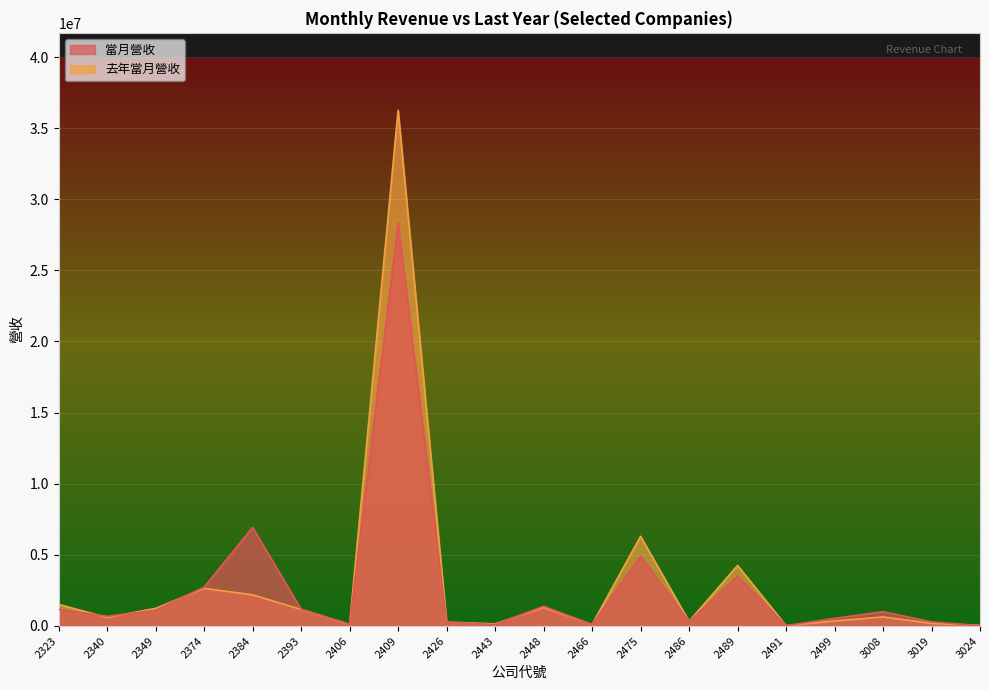

What is the difference between the maximum and minimum values in the 去年當月營收 series?

36236357